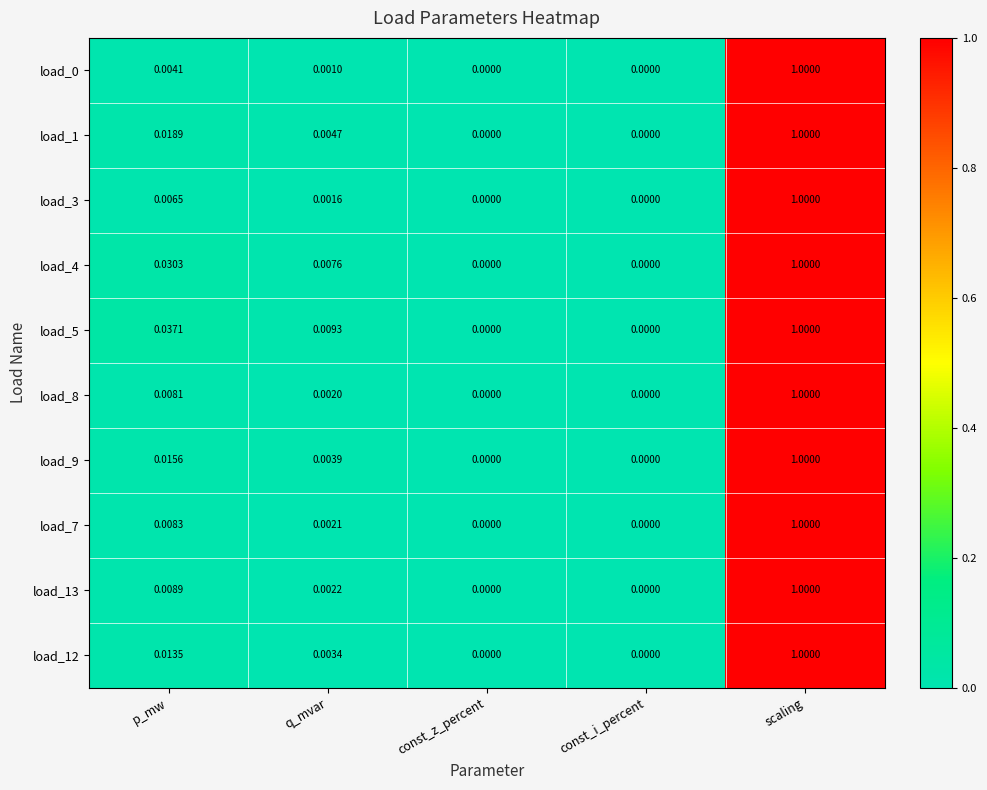

Which category has the highest value in the load_3 series?

scaling